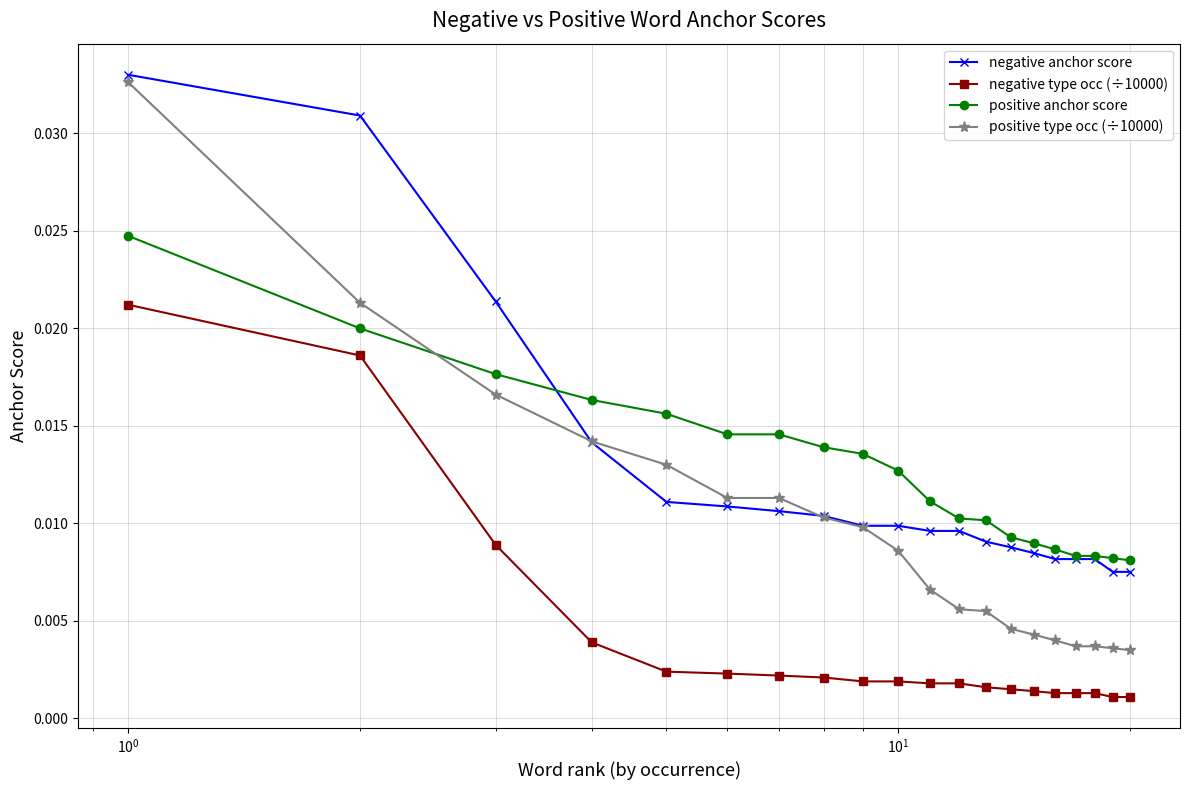

Which series has the largest range (max minus min)?

positive type occ (÷10000)